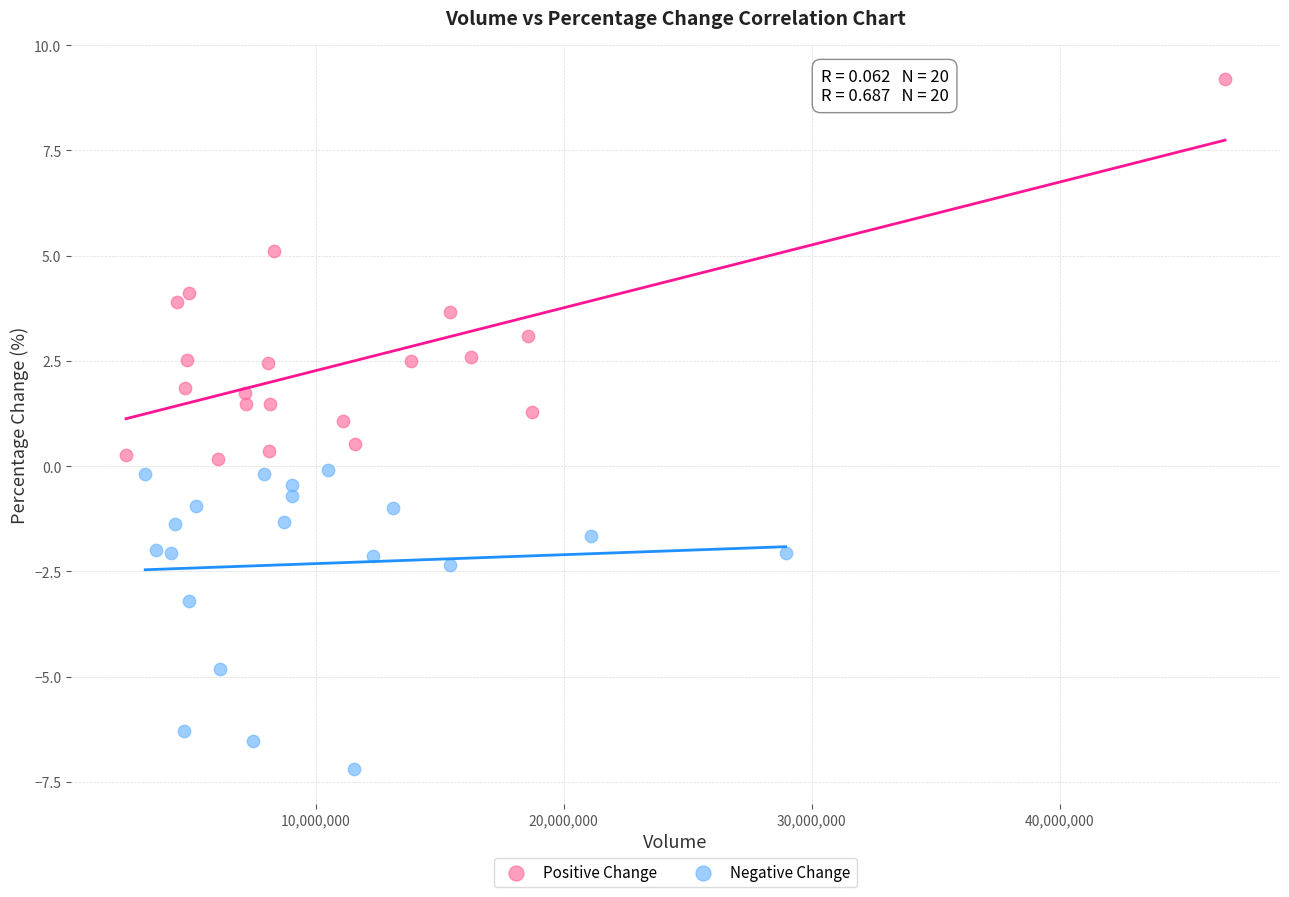

Which series reaches the maximum Y coordinate?

Positive Change